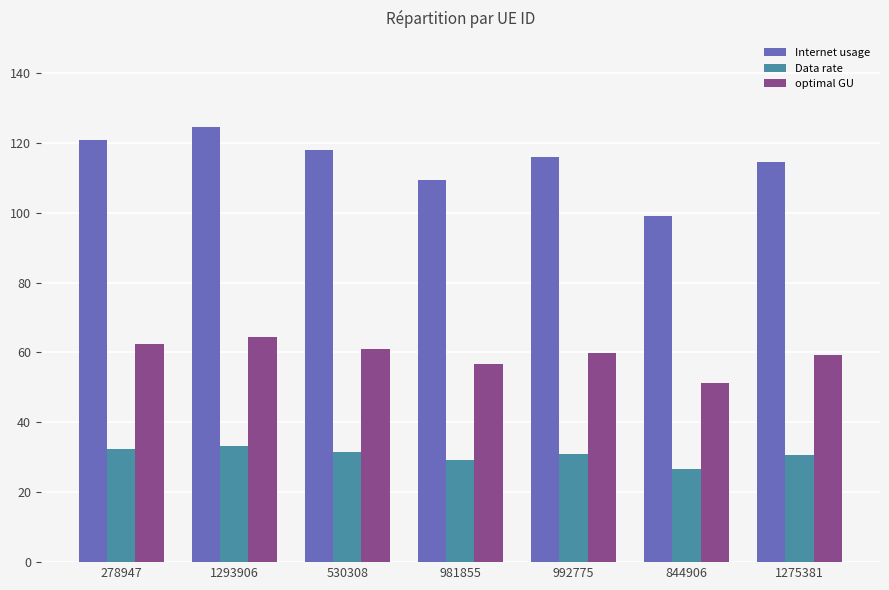

What is the average value of the Data rate series?

30.7